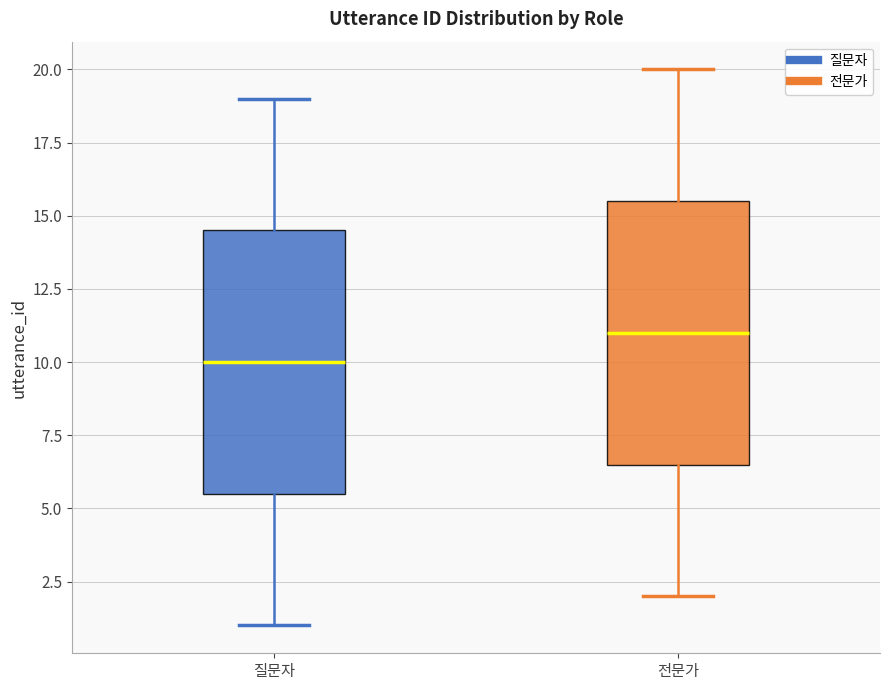

Reading left to right, transcribe this box plot: for each box, give where its median line is, the range the box spans, and where its two whiskers end, as read against the y-axis. The values are not printed on the chart, so give them approximately, as read against the axis.

질문자: median 10.0, box 5.5 to 14.5, whiskers 1.0 to 19.0
전문가: median 11.0, box 6.5 to 15.5, whiskers 2.0 to 20.0